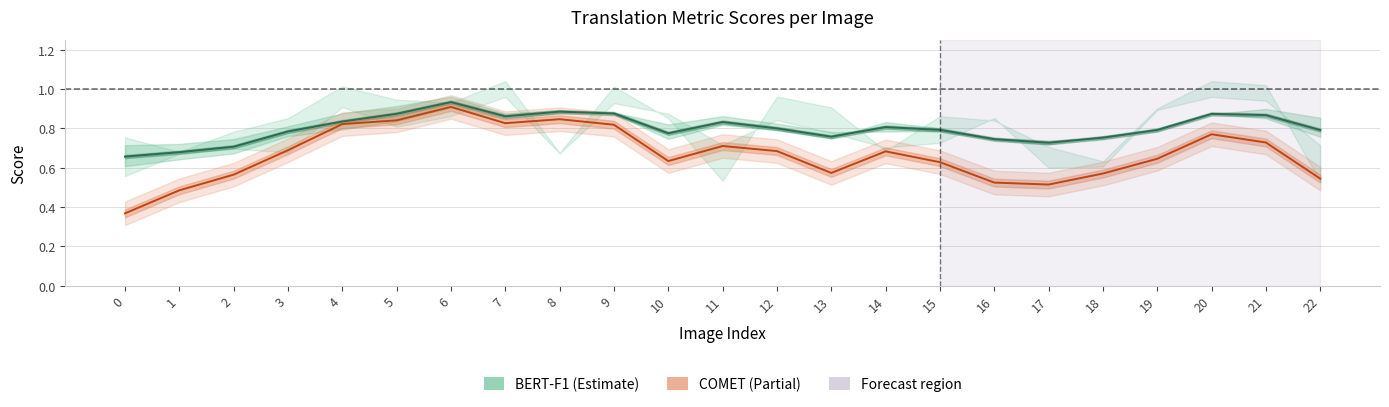

Count the BERT-F1 values in the range 0 to 1.

23